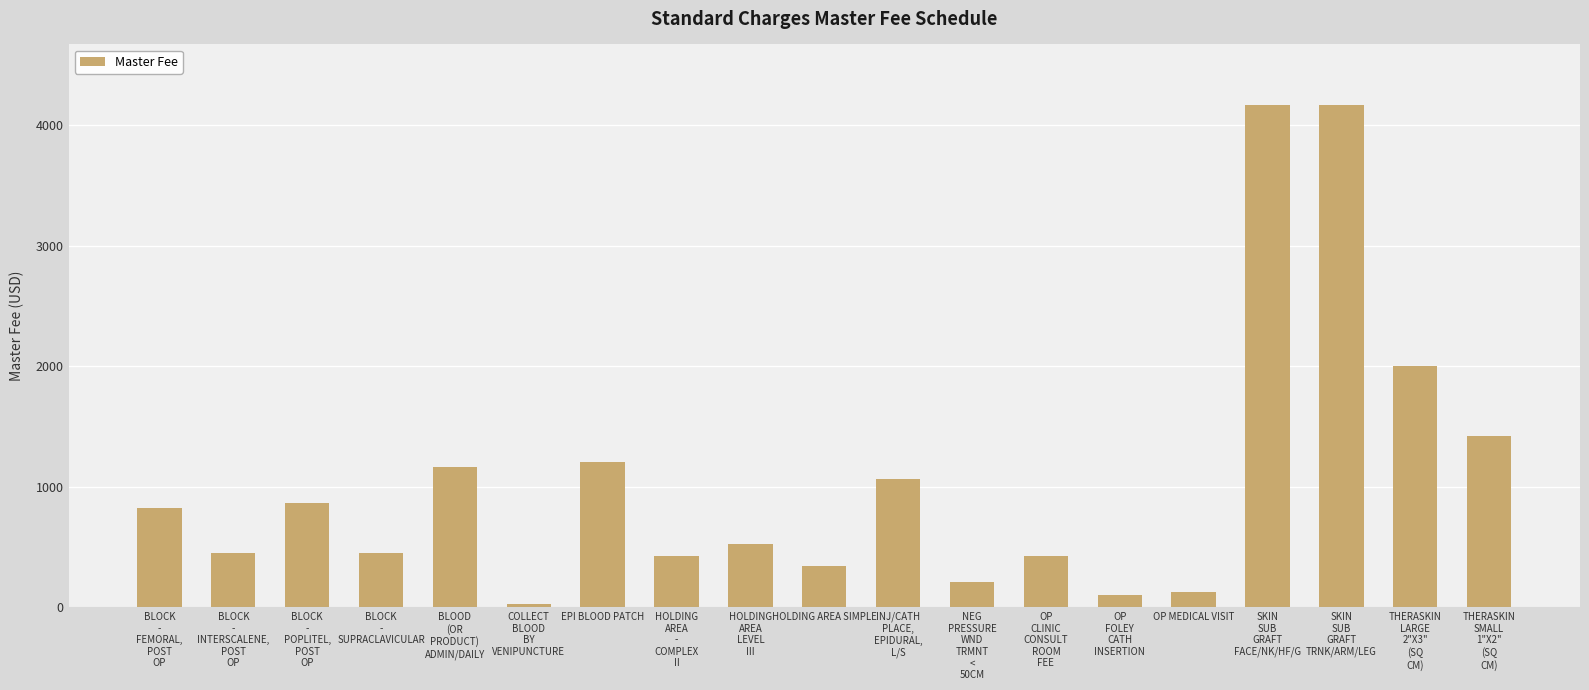

What is the maximum value shown in the chart?

4168